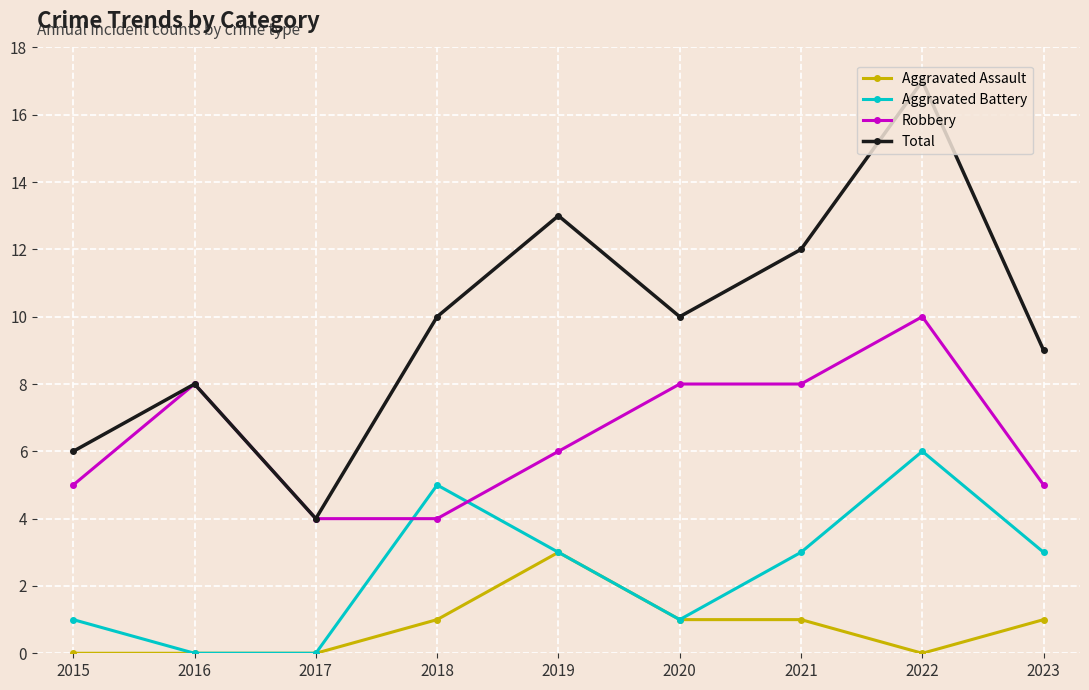

List the series in order of their overall mean, highest first.

Total, Robbery, Aggravated Battery, Aggravated Assault